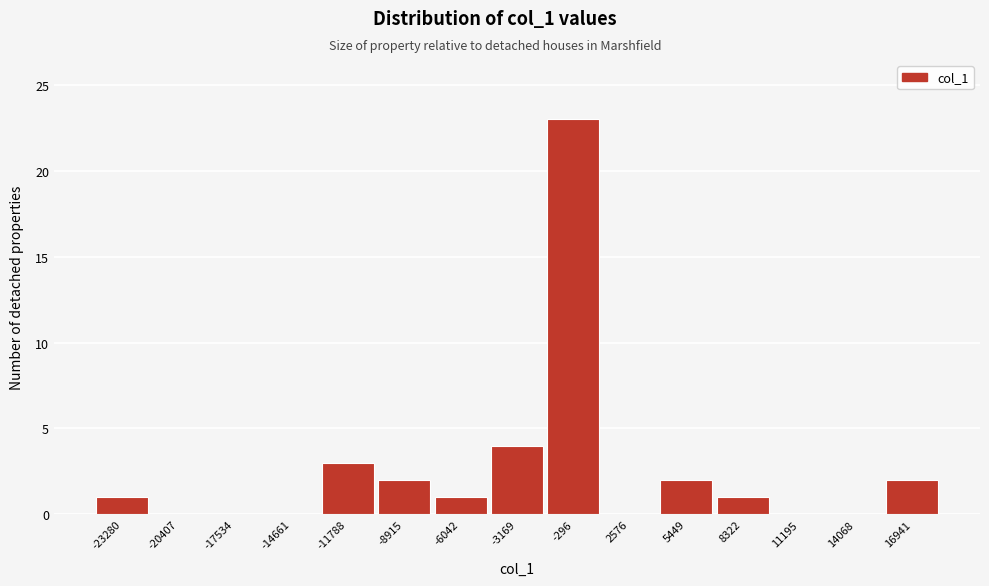

Reading left to right, transcribe all the data shown in this chart.

-23280=1	-20407=0	-17534=0	-14661=0	-11788=3	-8915=2	-6042=1	-3169=4	-296=23	2576=0	5449=2	8322=1	11195=0	14068=0	16941=2